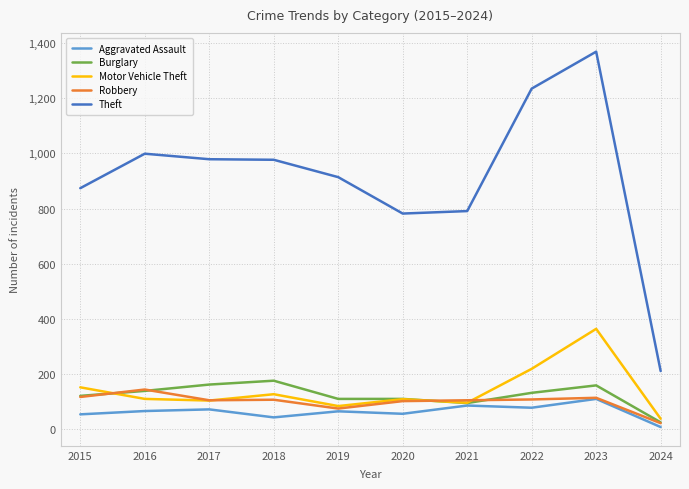

How many categories are shown in the chart?

10